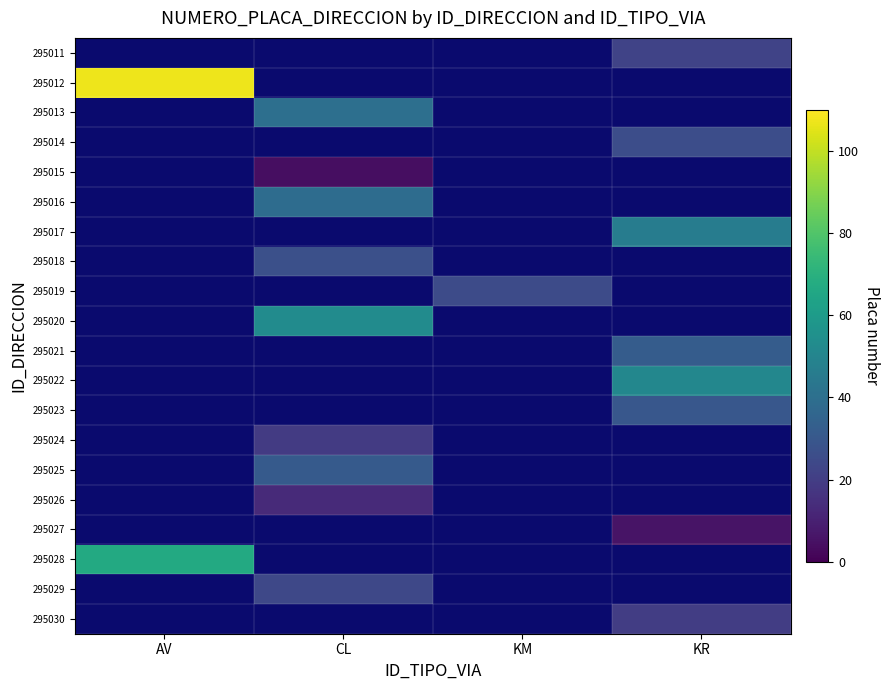

Count the number of data series in this chart.

20